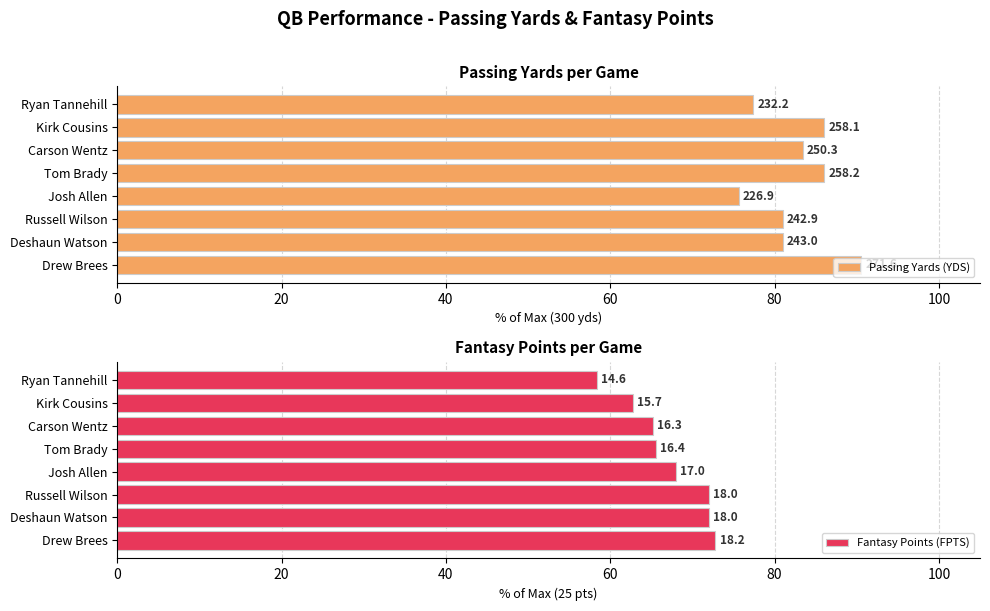

List the series in order of their overall mean, lowest first.

Fantasy Points (FPTS), Passing Yards (YDS)